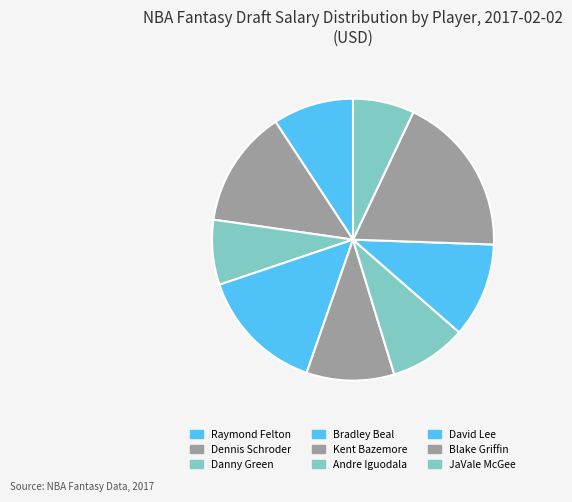

Does Raymond Felton represent more than half of the total?

No